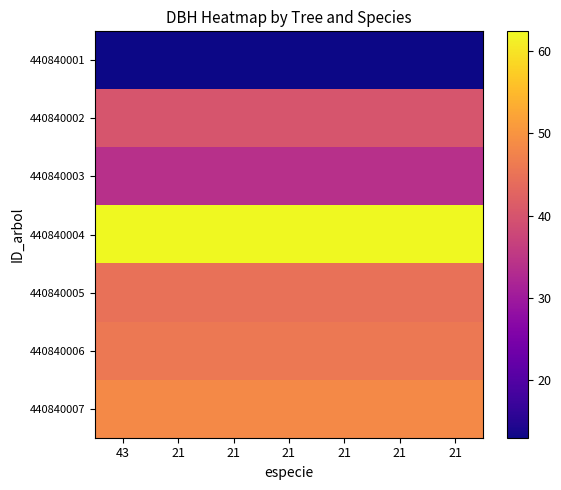

How many series are shown in this chart?

7